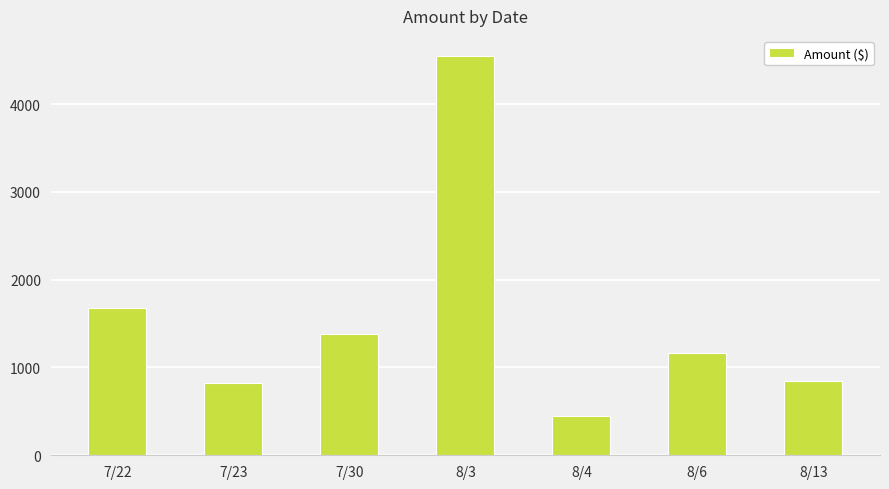

What is the ratio of the value at 8/3 to the value at 7/23?

5.5